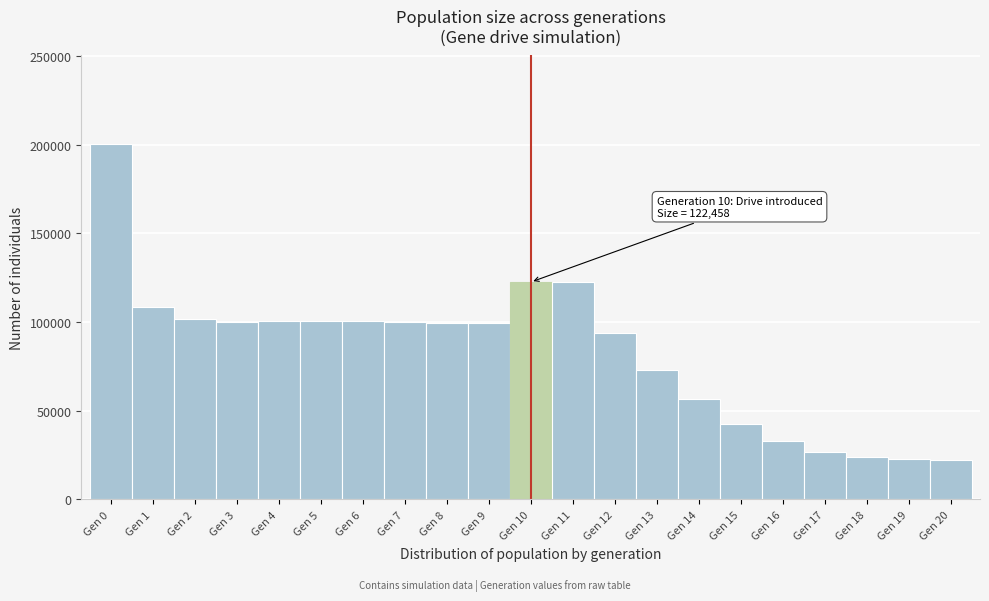

Over which range of the x-axis is the bar tallest?

-0.5 to 0.5